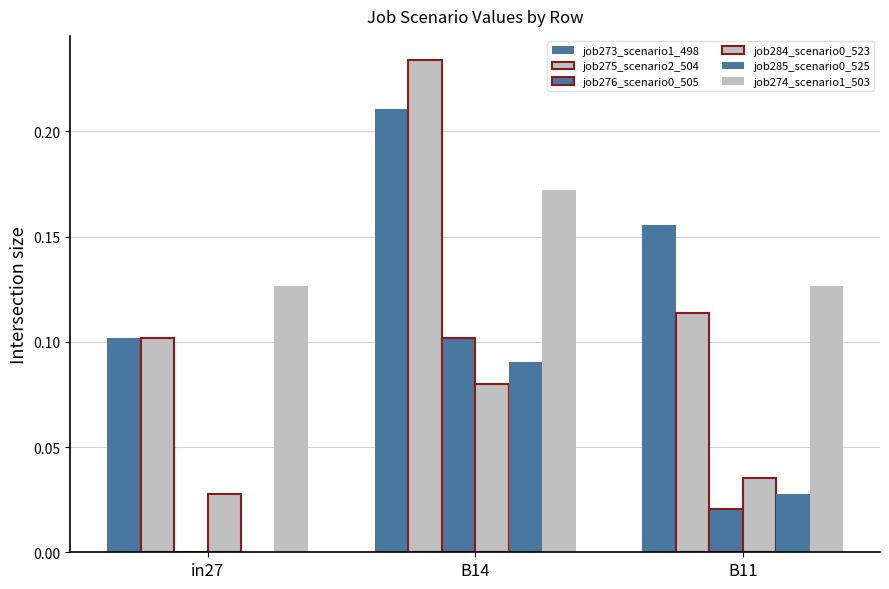

At which category is the sum across all series the highest?

B14